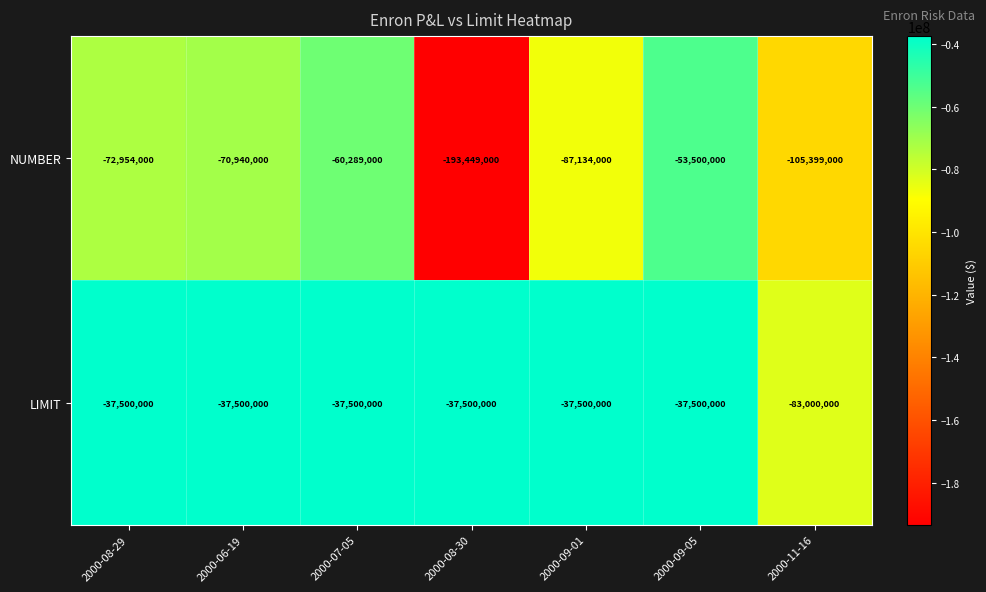

At 2000-09-01, list the series in order from largest to smallest.

LIMIT, NUMBER